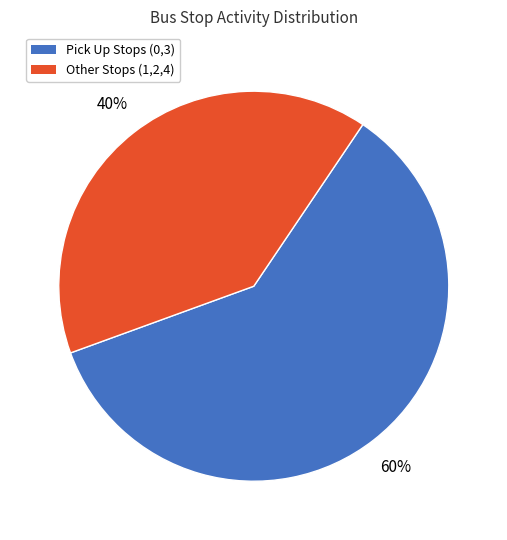

How many segments does this pie chart have?

2